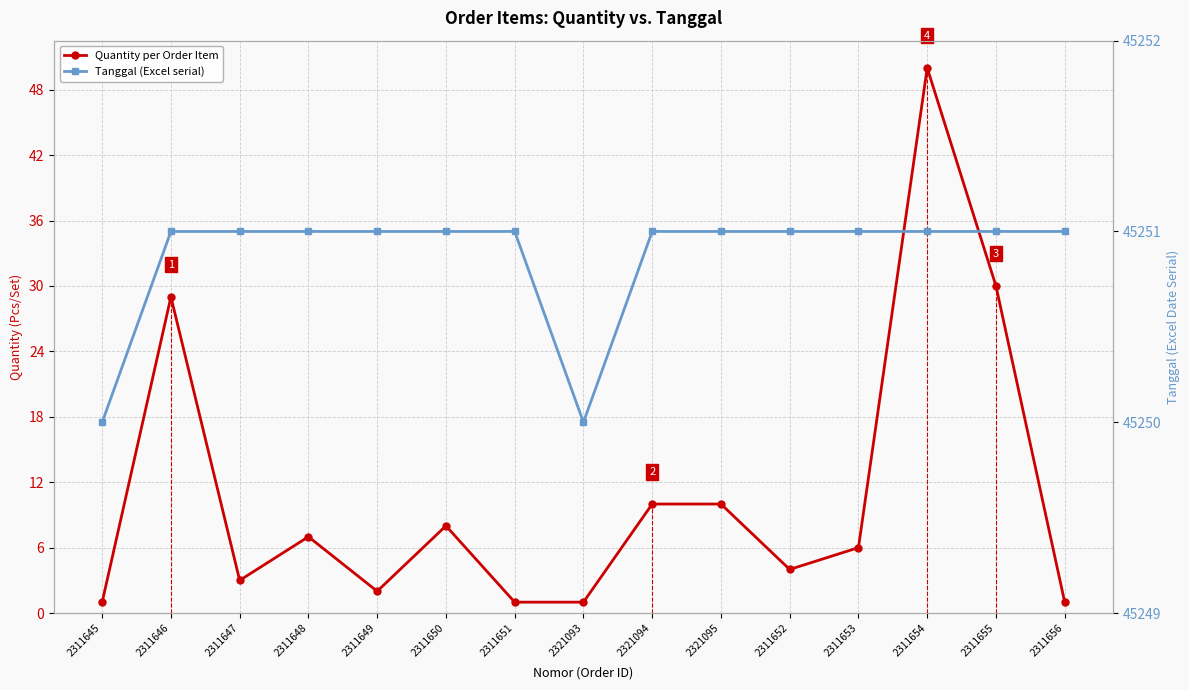

What is the average value of the Tanggal (Excel serial) series?

45251